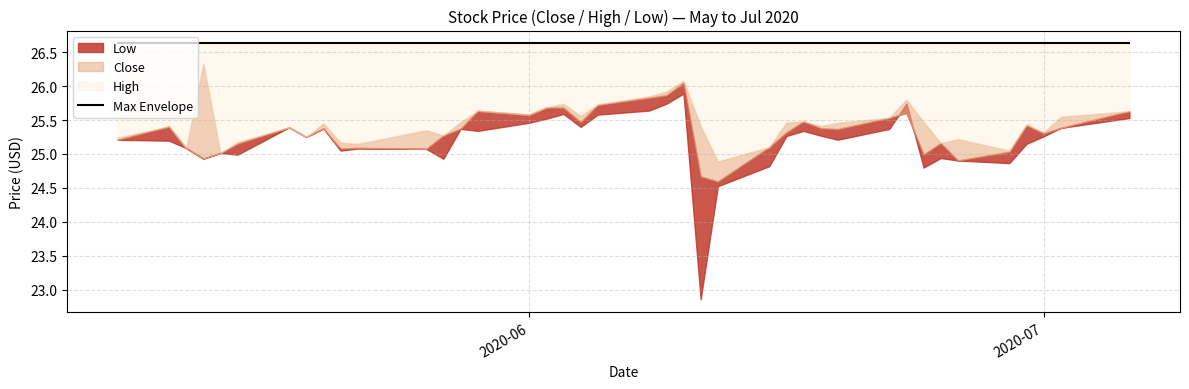

True or false: Low and High cross at least once.

False